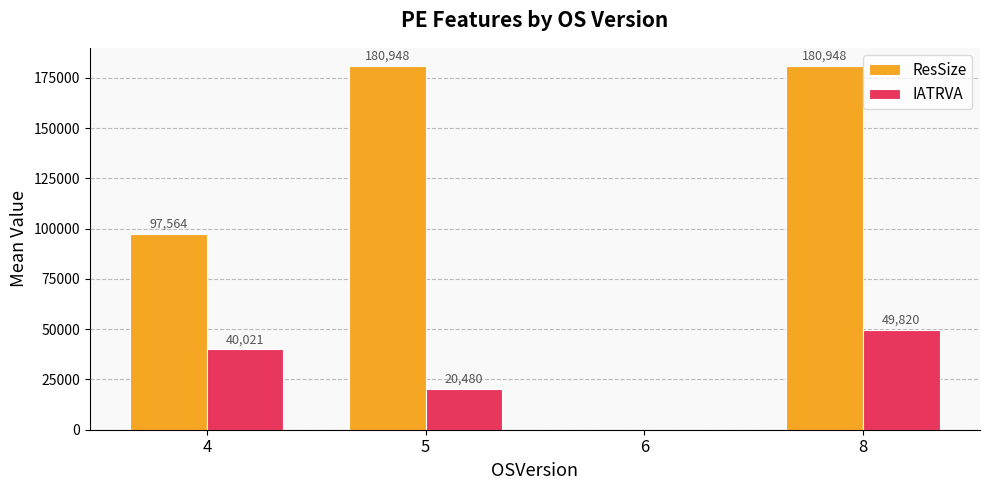

At which category is the sum across all series the highest?

8